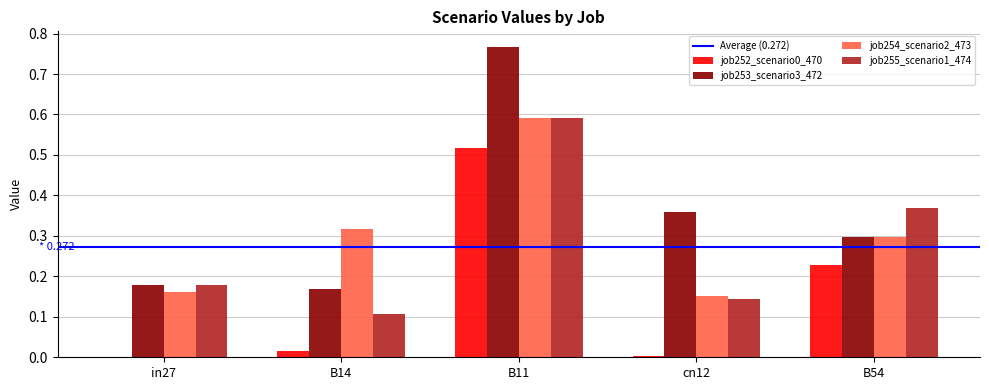

Which category has the highest value across all series?

B11